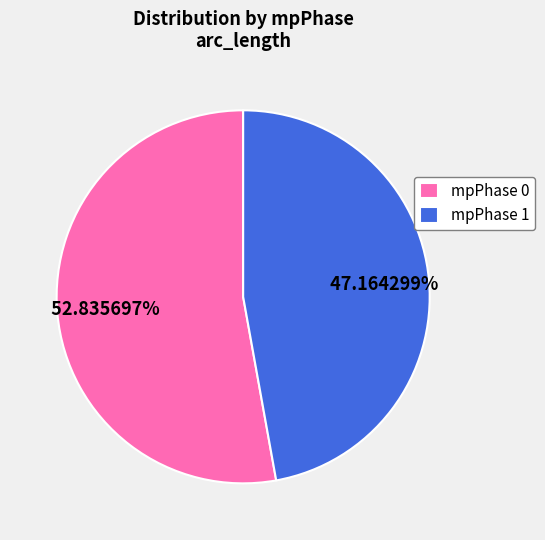

To the nearest percent, what portion does mpPhase 0 represent?

53%